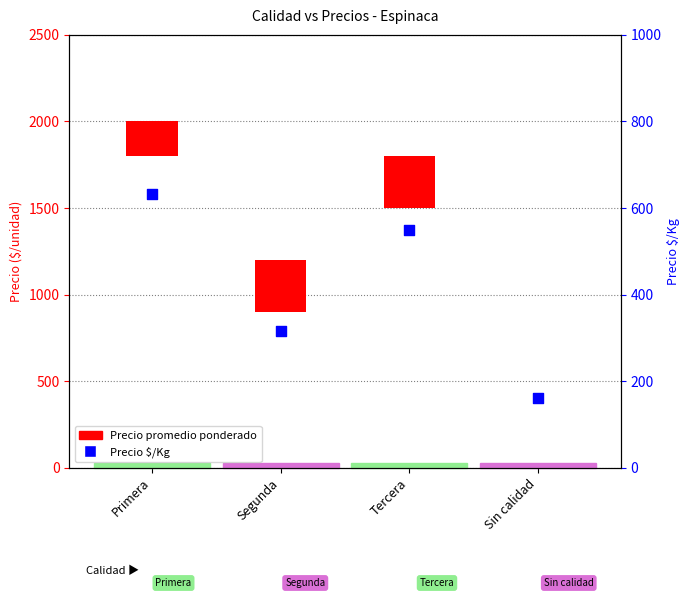

Between Segunda and Primera, which is larger?

Primera